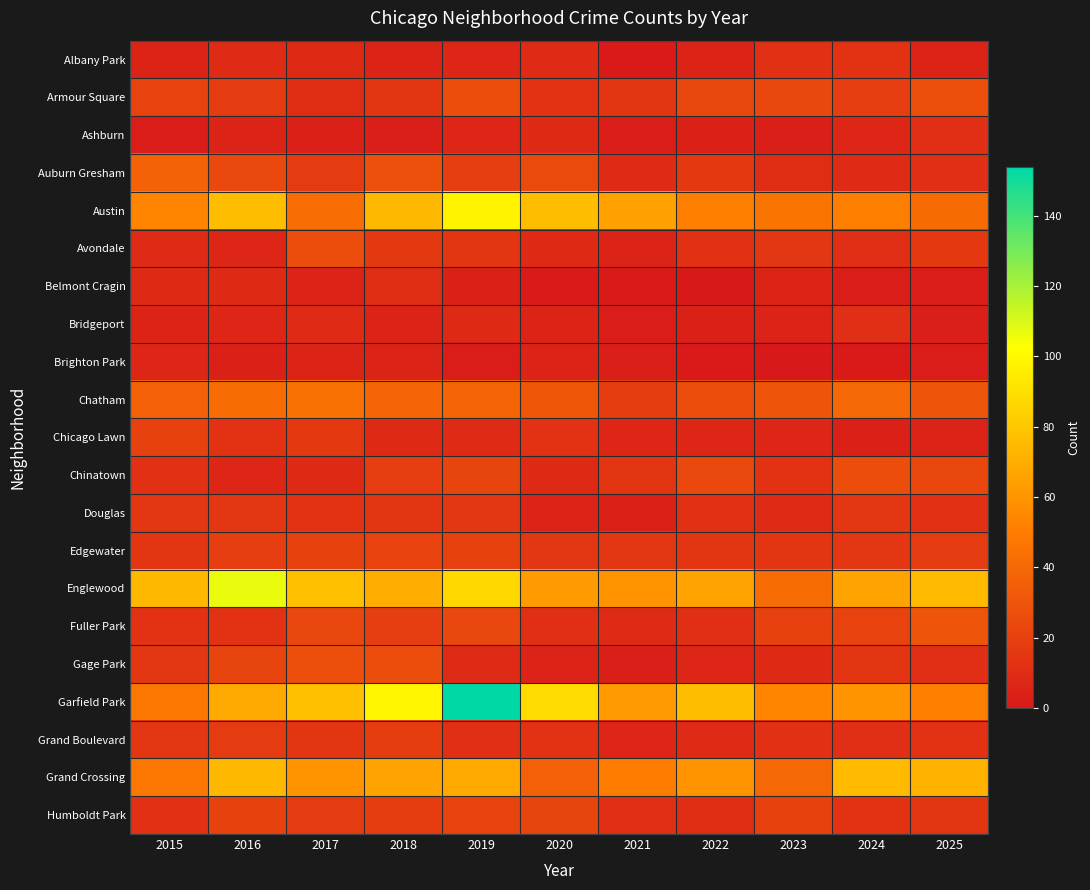

At 2016, list the series in order from smallest to largest.

Brighton Park, Ashburn, Avondale, Bridgeport, Chinatown, Belmont Cragin, Albany Park, Chicago Lawn, Fuller Park, Douglas, Armour Square, Grand Boulevard, Edgewater, Humboldt Park, Gage Park, Auburn Gresham, Chatham, Garfield Park, Grand Crossing, Austin, Englewood